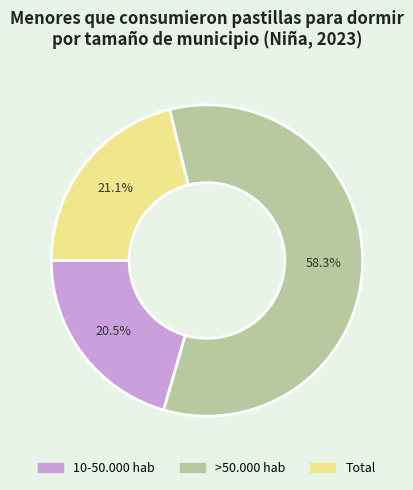

Between 10-50.000 hab and >50.000 hab, which is larger?

>50.000 hab